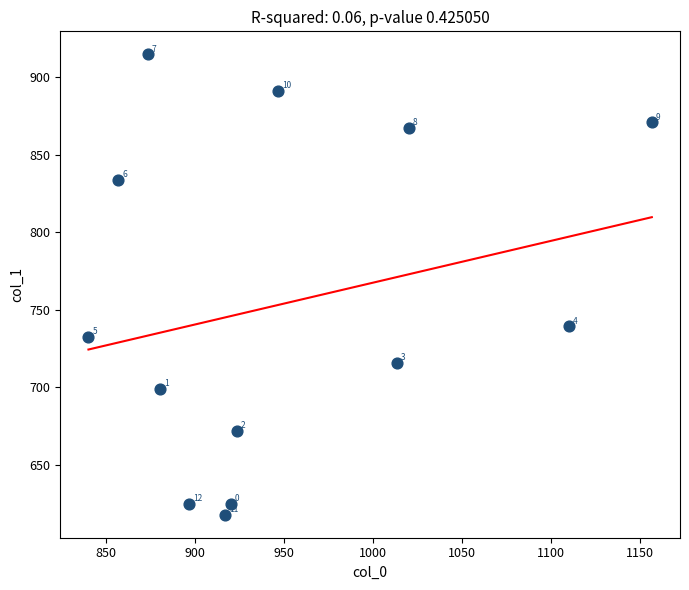

What is the range of Y values (max minus min)?

297.0